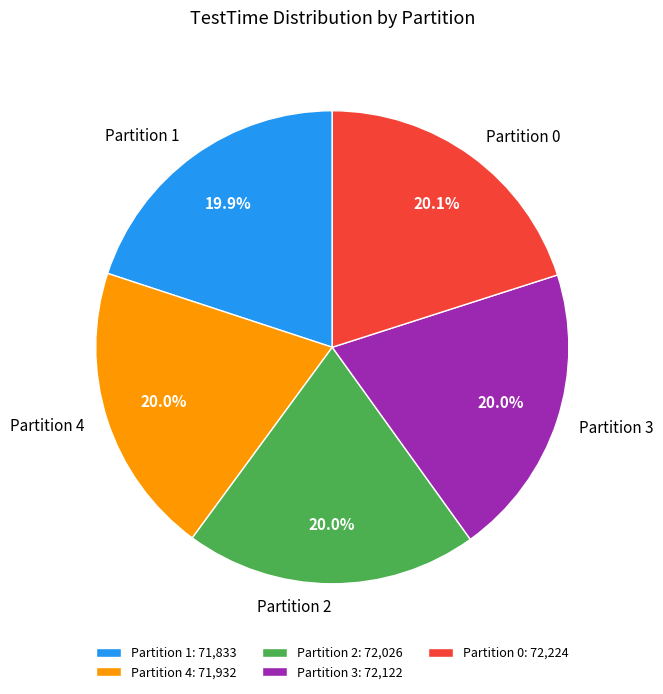

Count the number of slices in the pie.

5